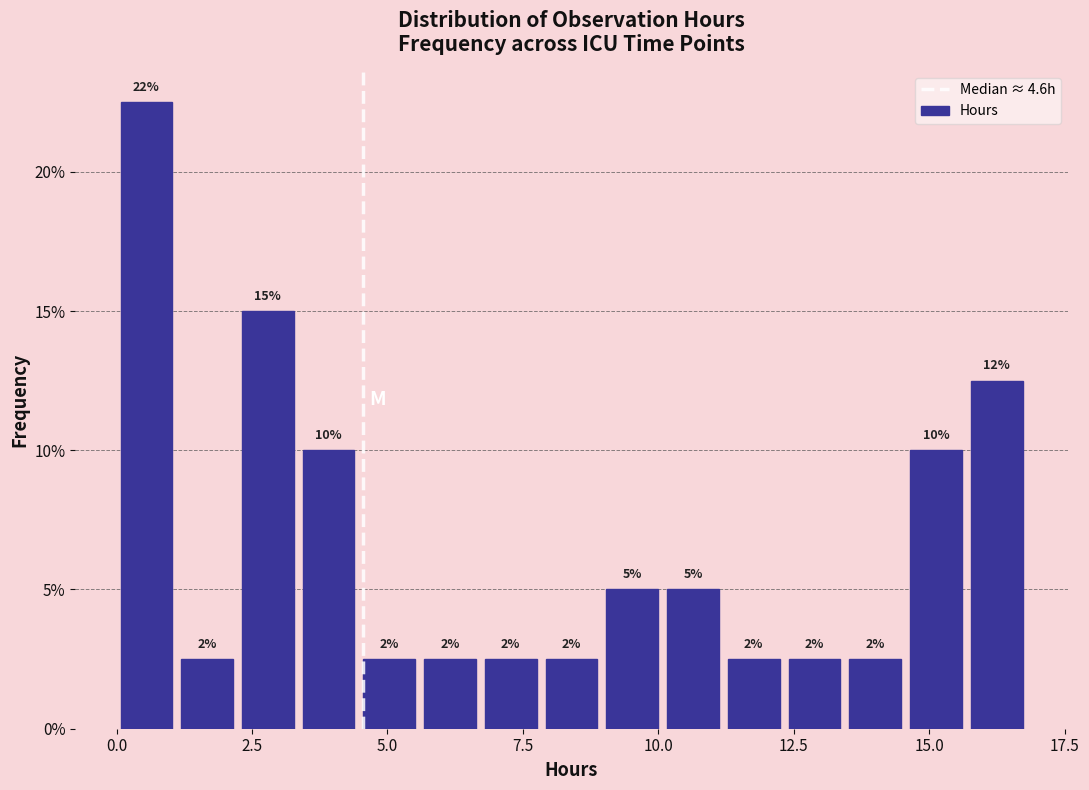

Around what value on the x-axis is the tallest bar? Give the approximate position of its centre, as read against the axis.

0.5